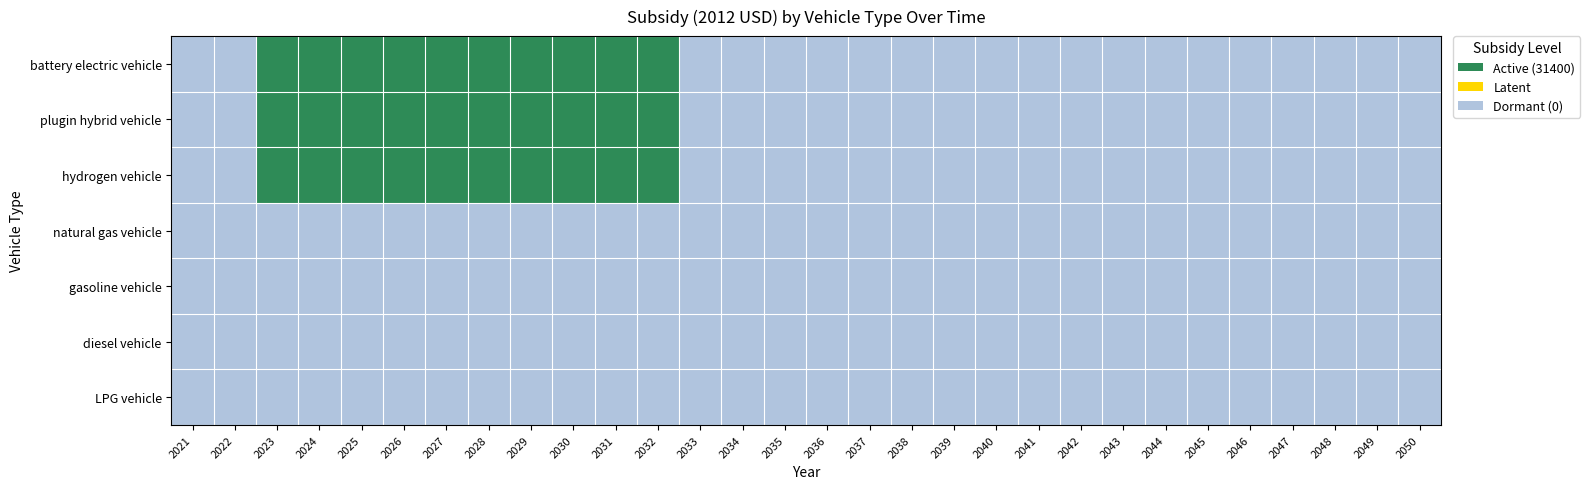

Which series changed the most between 2032 and 2045?

battery electric vehicle